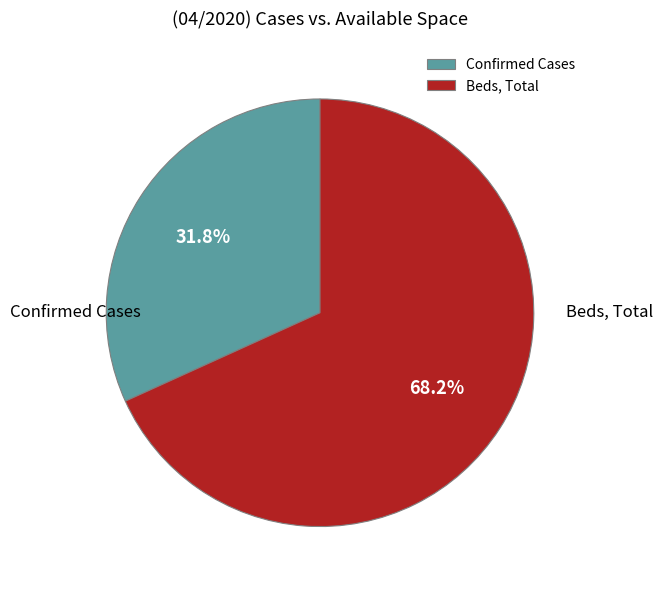

Rank the categories by value from highest to lowest.

Beds, Total, Confirmed Cases